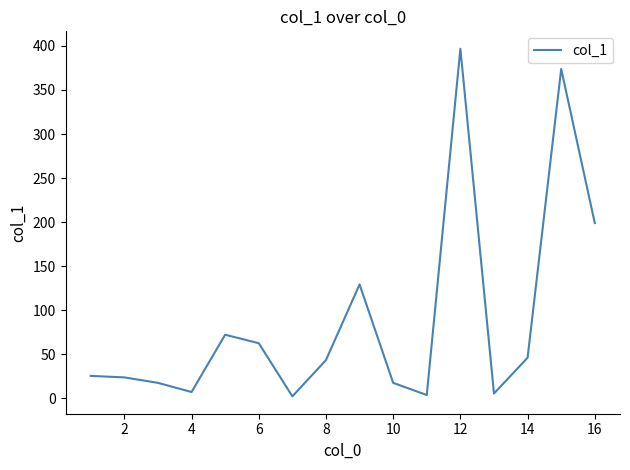

What is the maximum value shown in the chart?

396.8